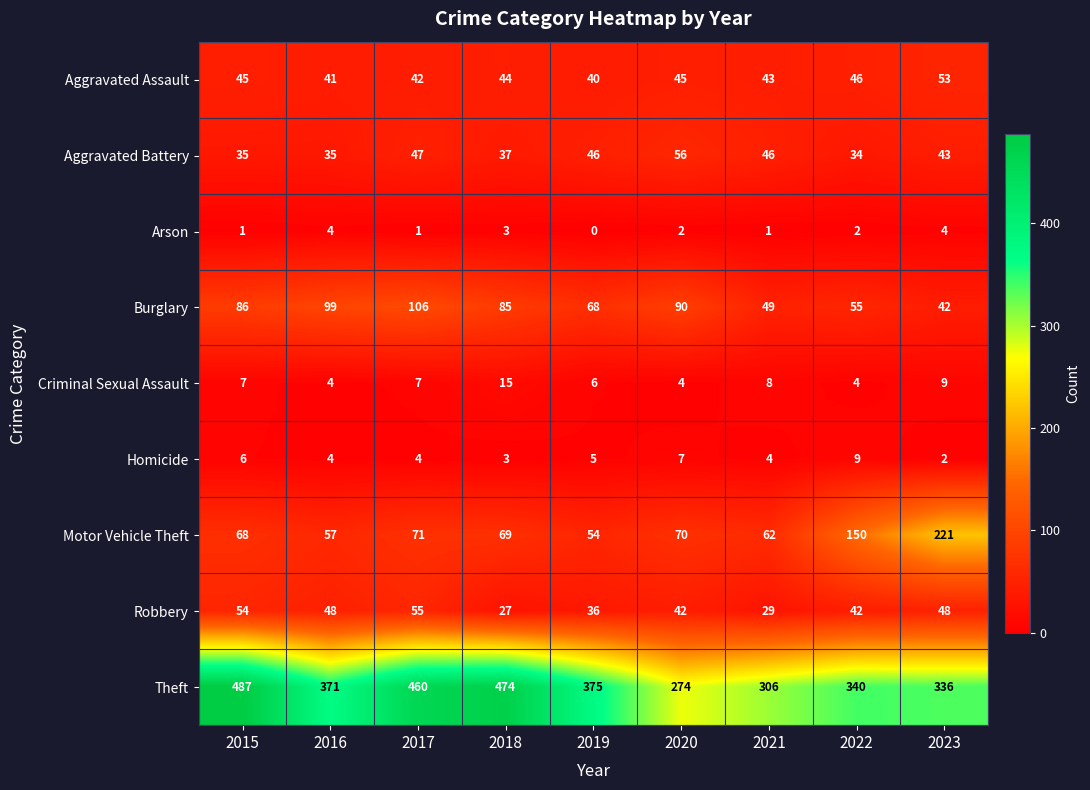

Between 2015 and 2020, which series saw the biggest shift?

Theft